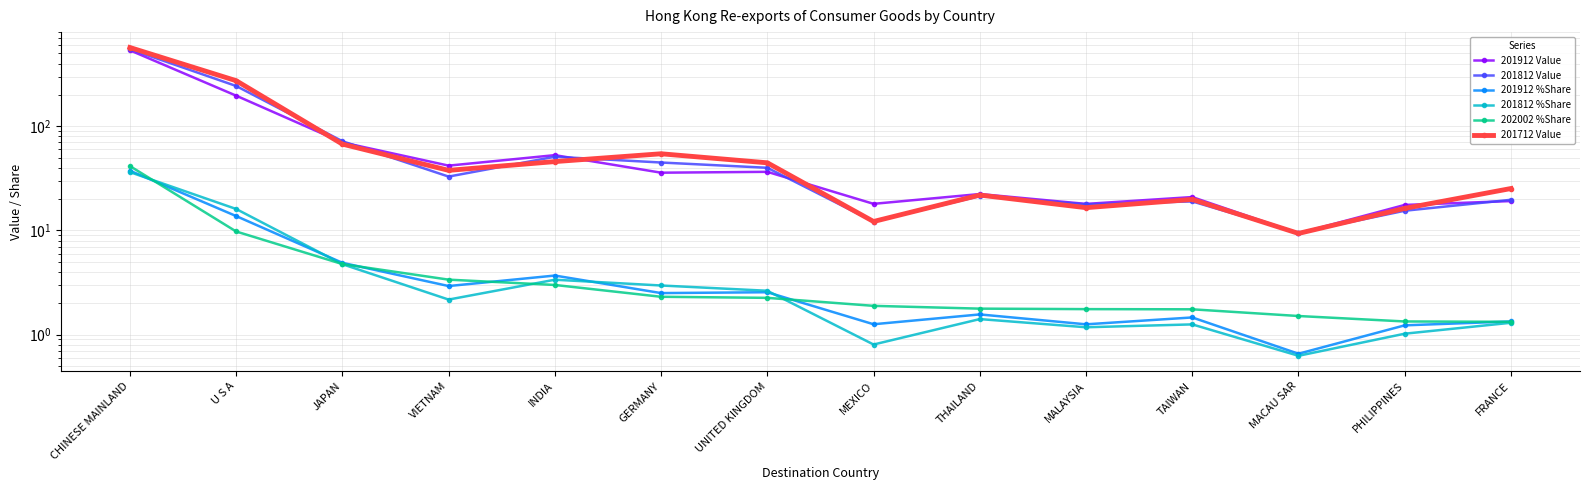

Between GERMANY and MACAU SAR, which series saw the biggest shift?

201712 Value